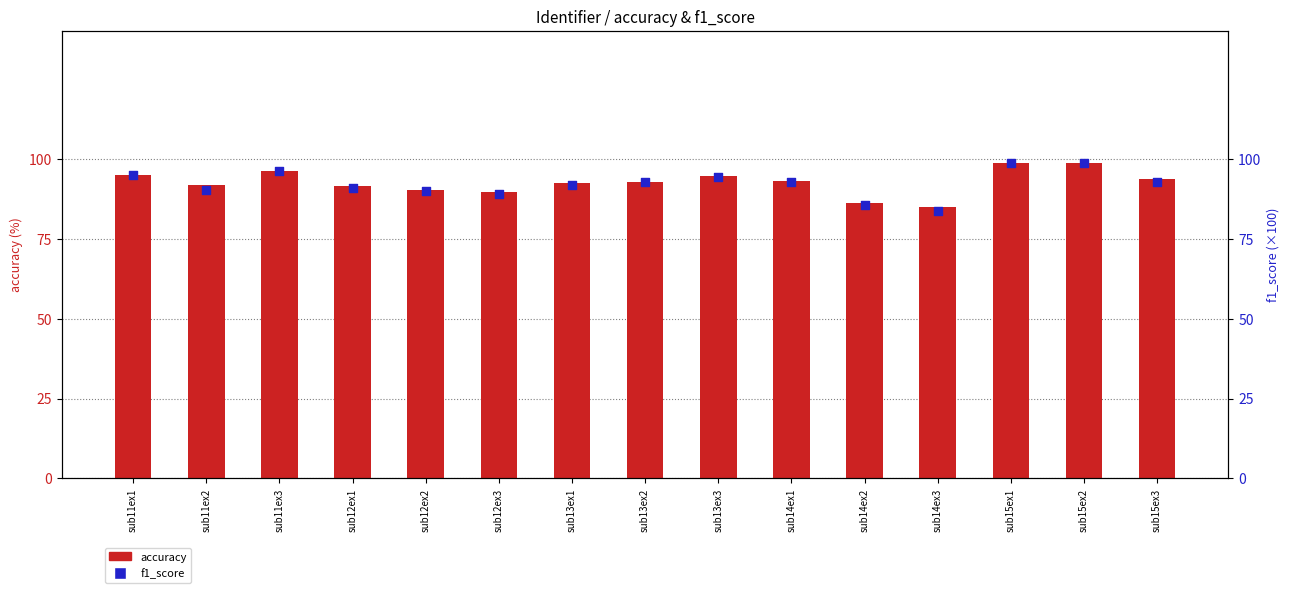

Which series has the largest total across all categories?

accuracy